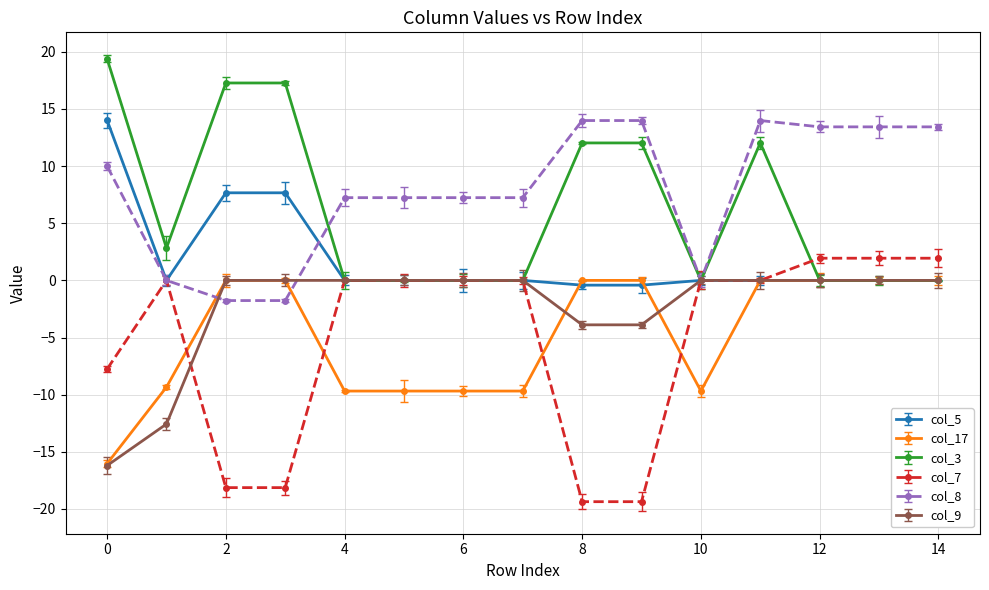

What is the smallest value displayed?

-19.4